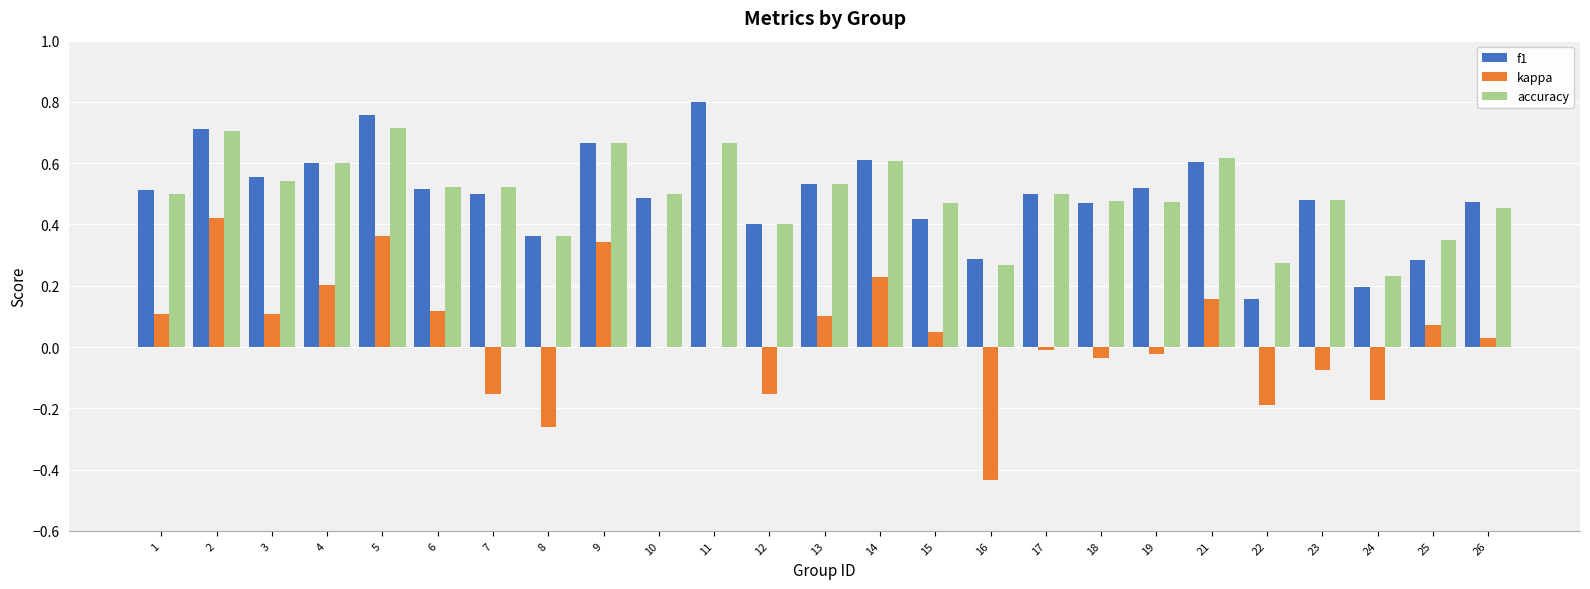

What are all the series names shown in the legend?

f1, kappa, accuracy